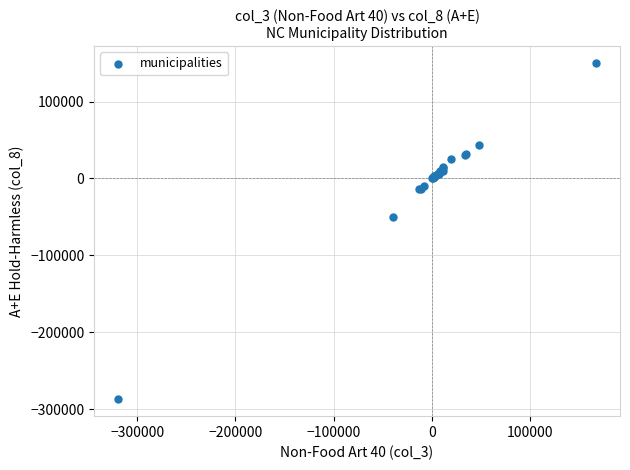

What Y value in the scatter plot is closest to -68460?

-49948.2